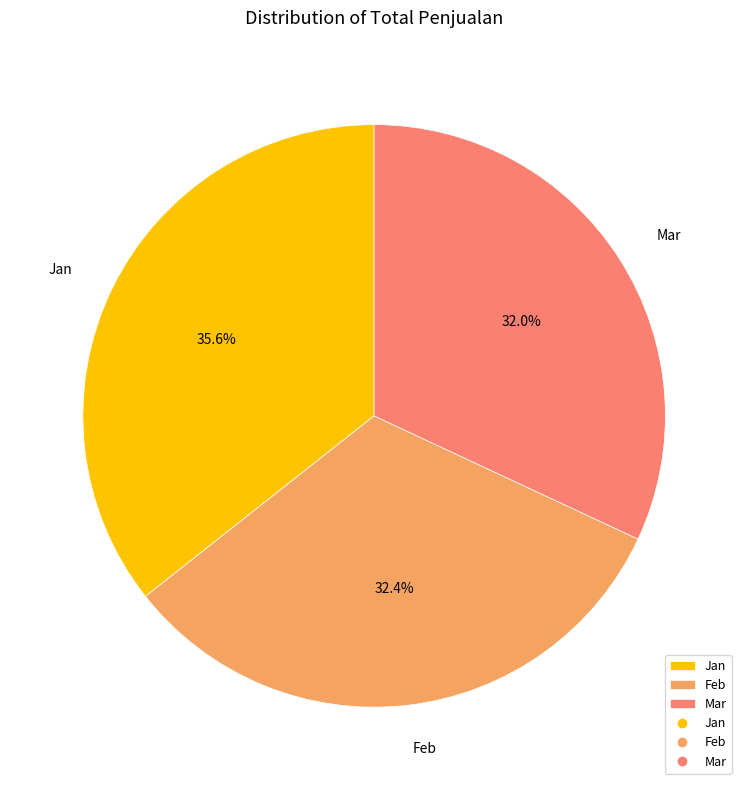

The Jan slice represents 36% of the pie. True or false?

True